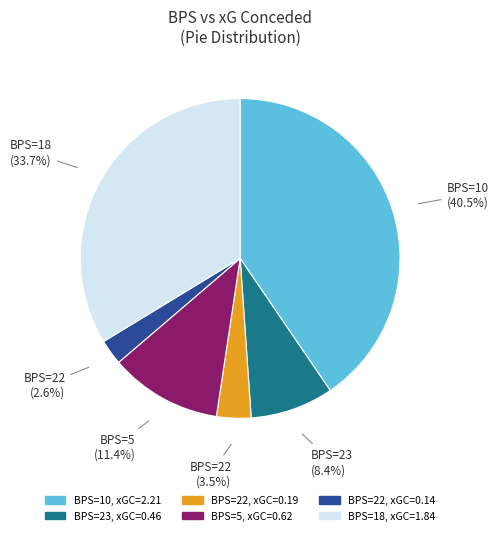

Does any single category account for the majority?

No